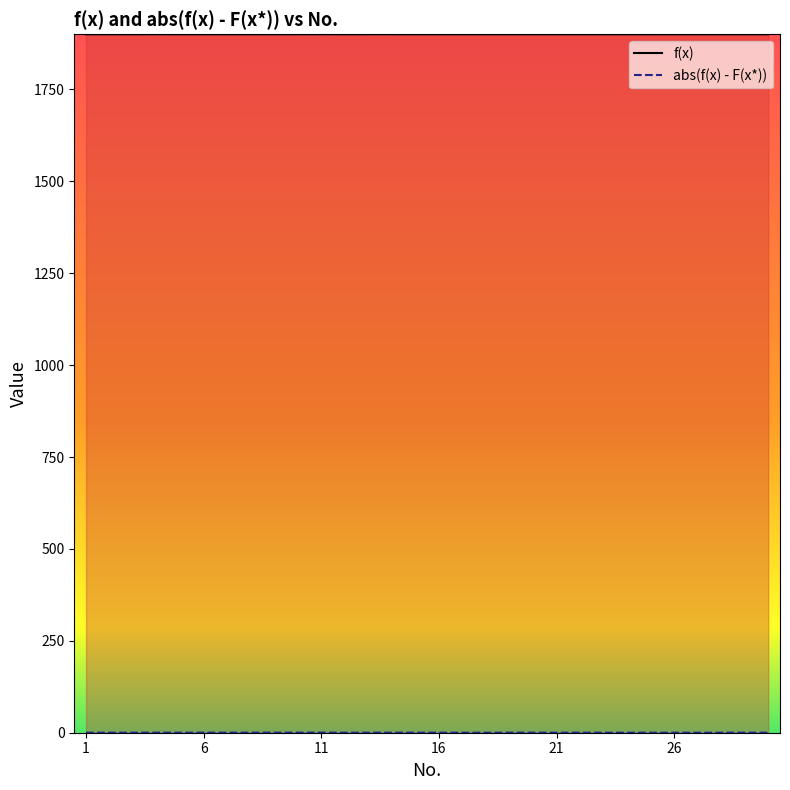

How many interior local valleys does the f(x) series have?

8